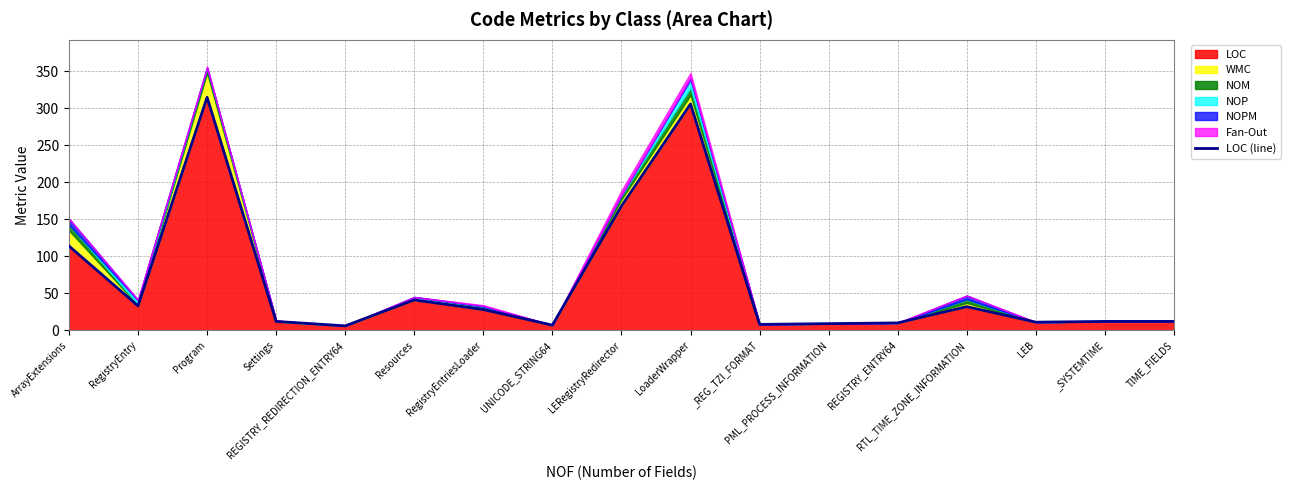

Where is the data nearest to the value 160?

LERegistryRedirector